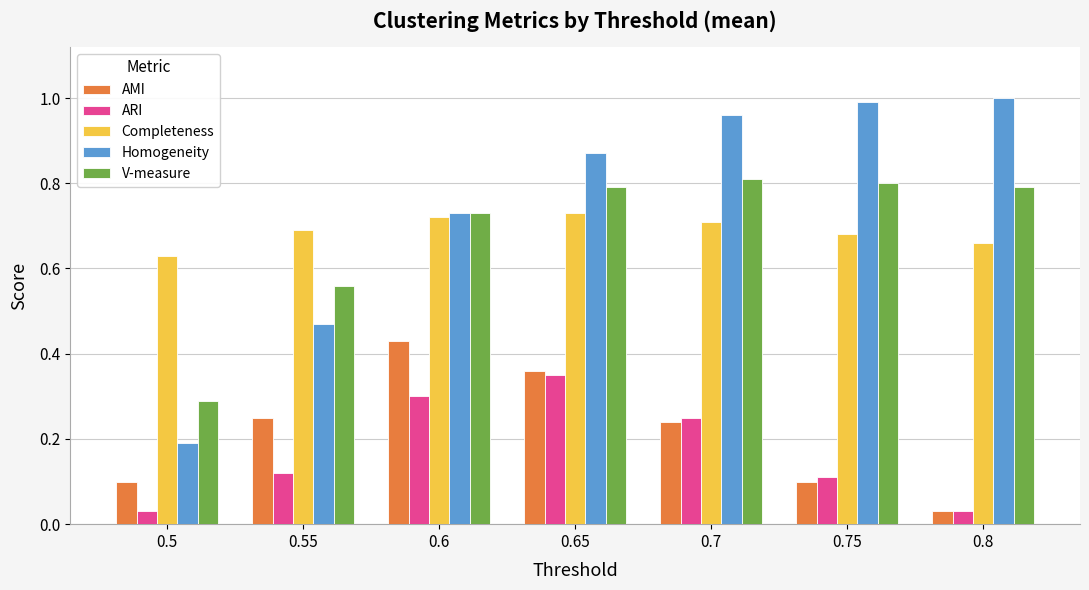

What position from the right is 0.5?

7